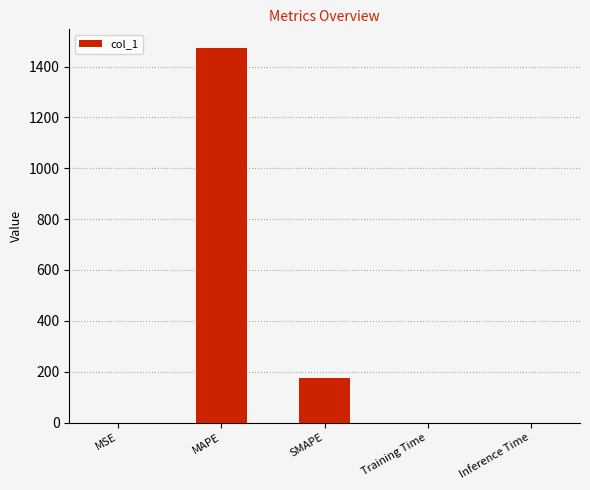

Are the bars horizontal?

No